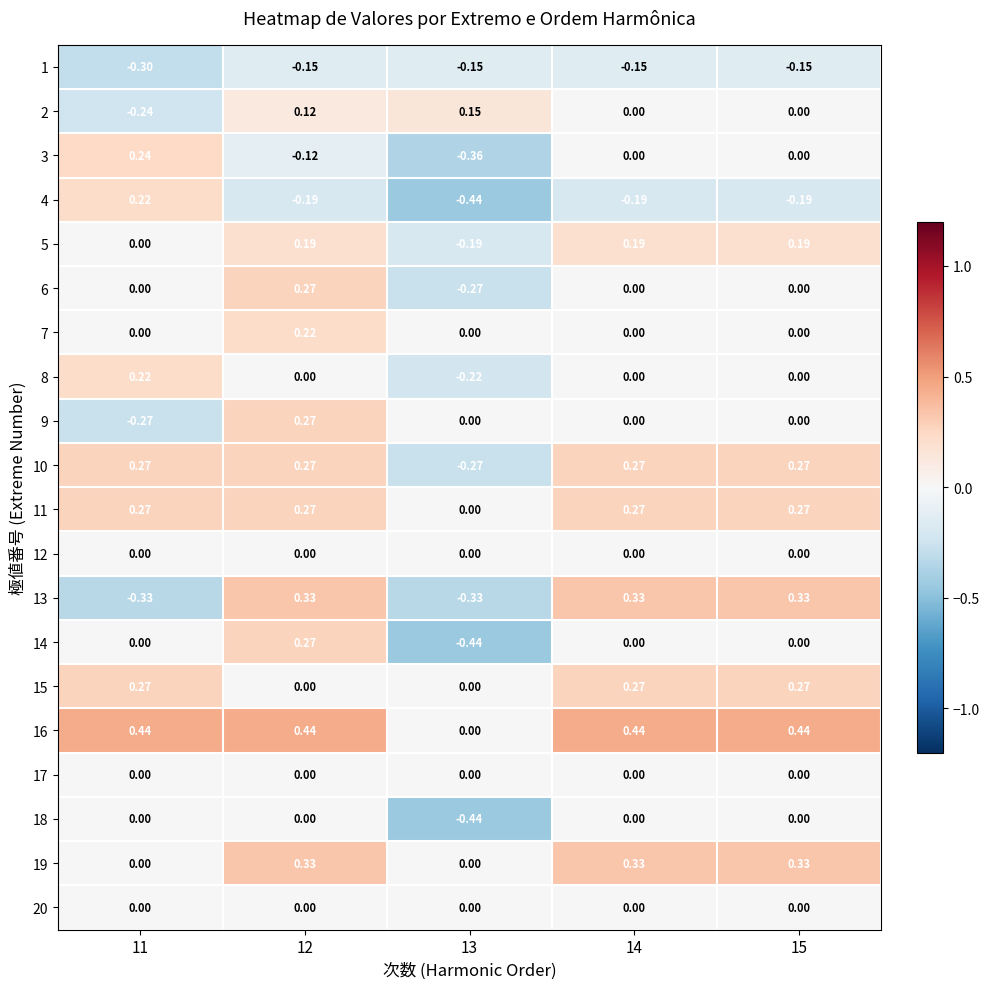

How many negative values does the 14 series have?

1